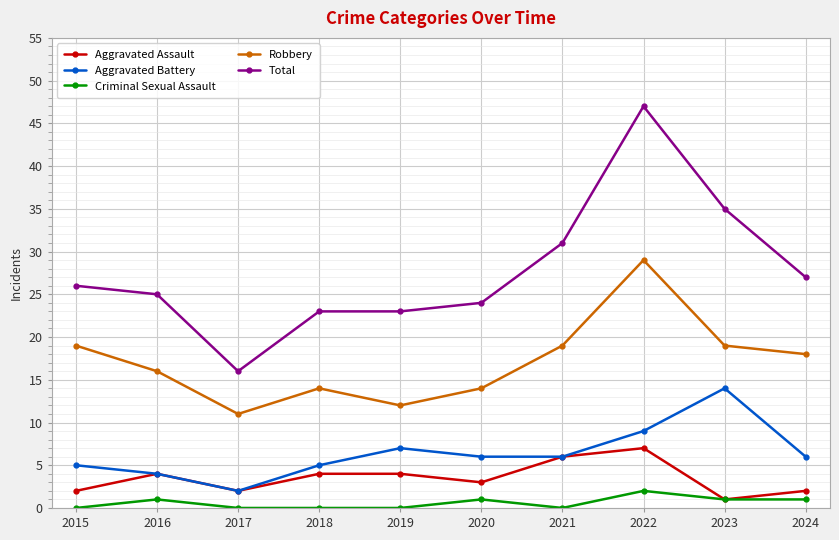

List the series in order of their peak value, highest first.

Total, Robbery, Aggravated Battery, Aggravated Assault, Criminal Sexual Assault